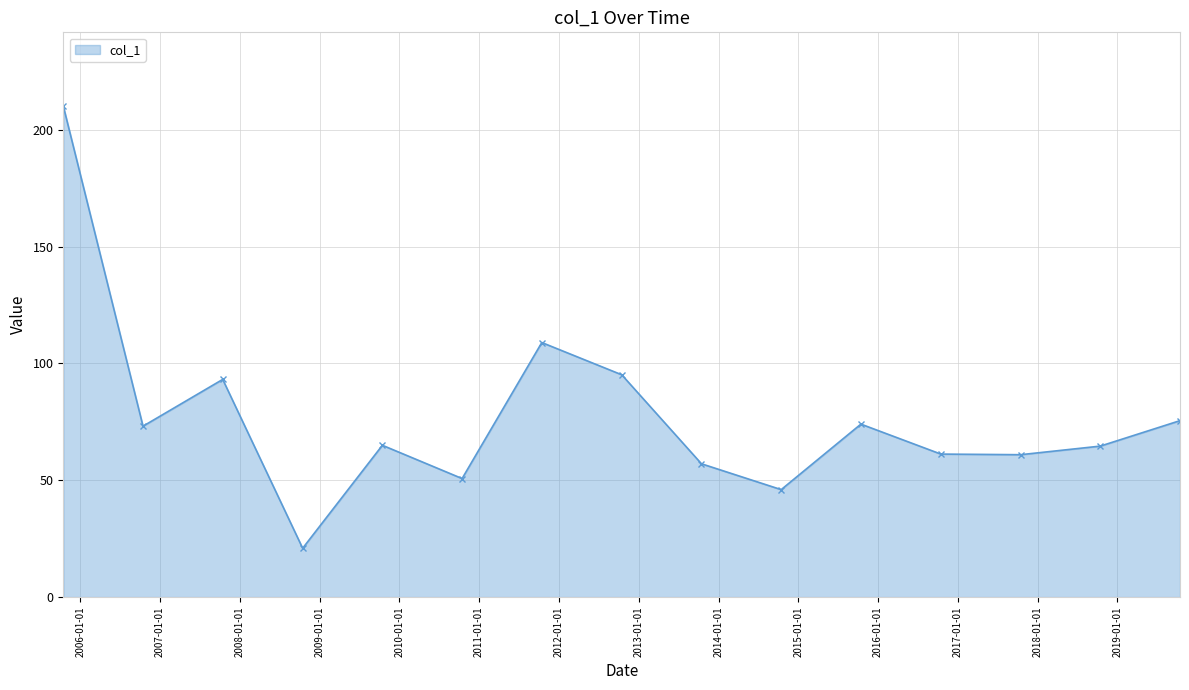

What is the average value?

77.1